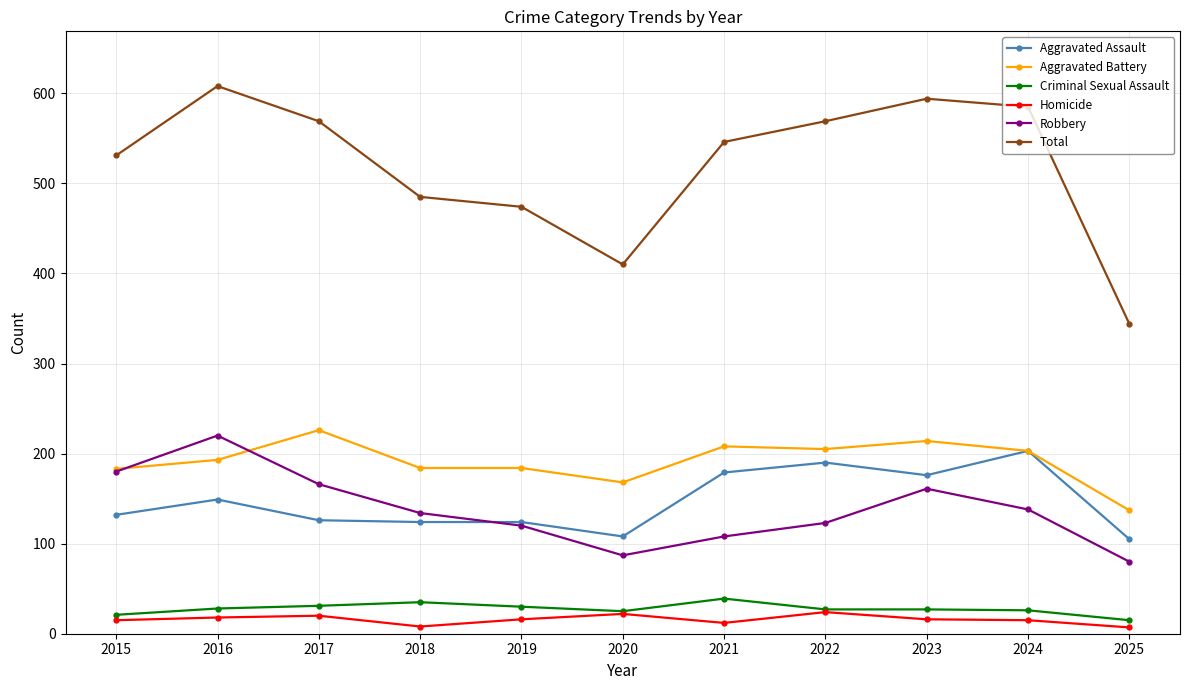

List the series in order of their peak value, highest first.

Total, Aggravated Battery, Robbery, Aggravated Assault, Criminal Sexual Assault, Homicide